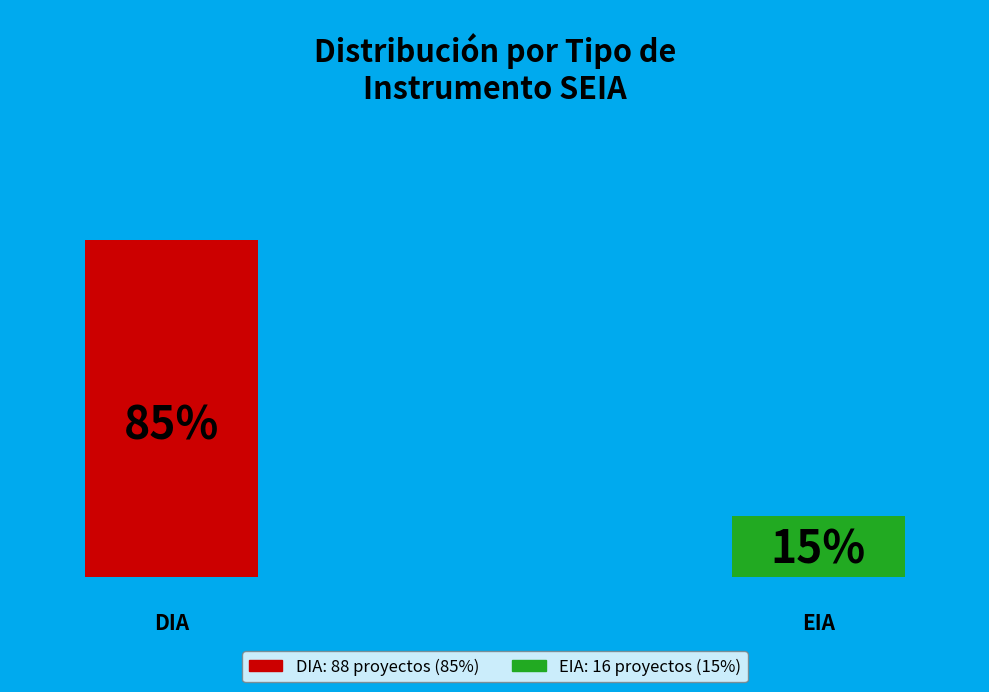

To the nearest percent, what is the combined percentage of DIA and EIA?

100%